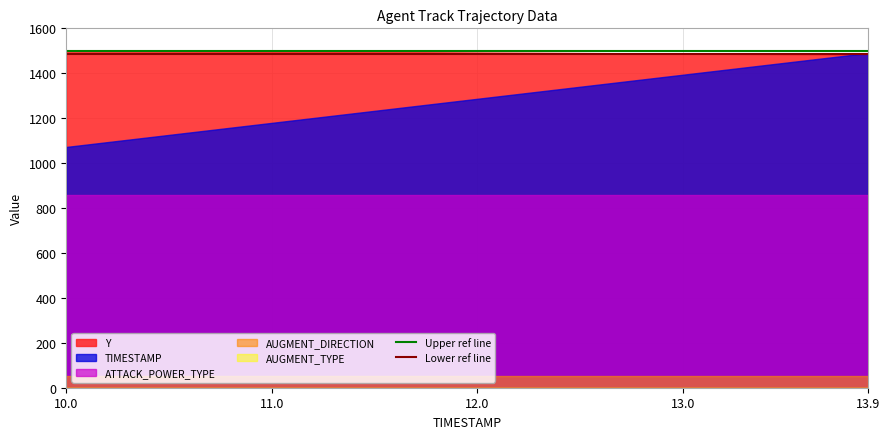

Between 10.0 and 11.0, which series saw the biggest shift?

TIMESTAMP